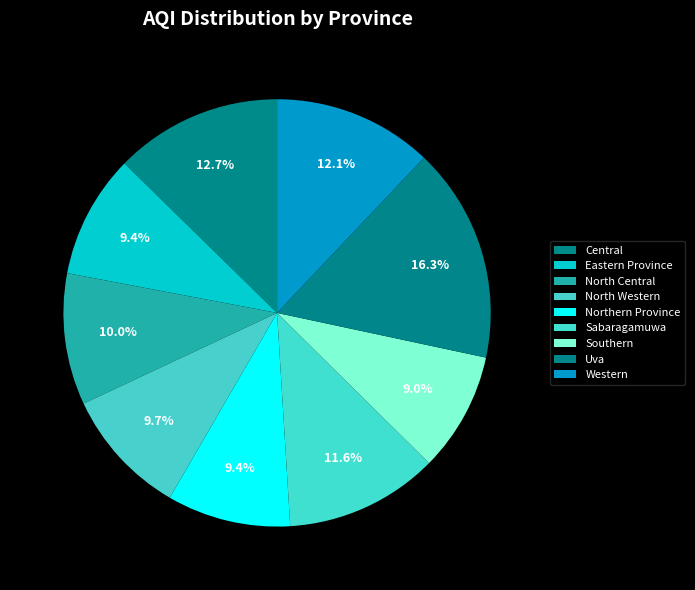

How many slices are in this pie chart?

9